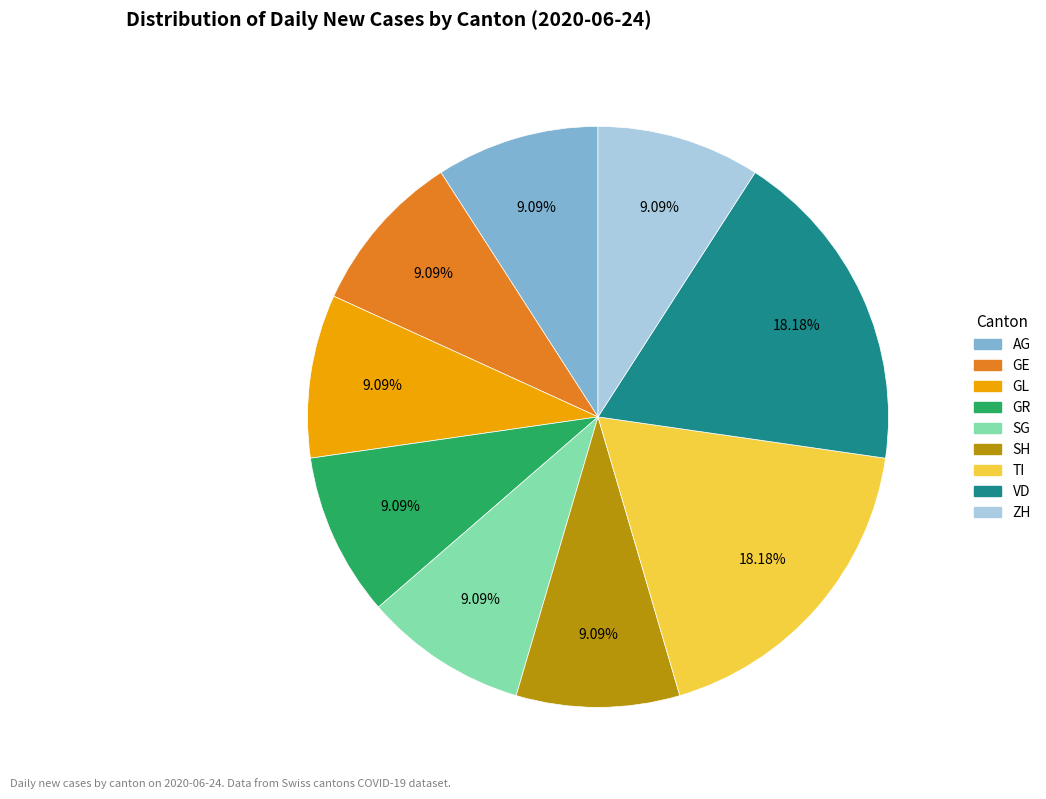

Is there any slice that represents more than half of the pie?

No